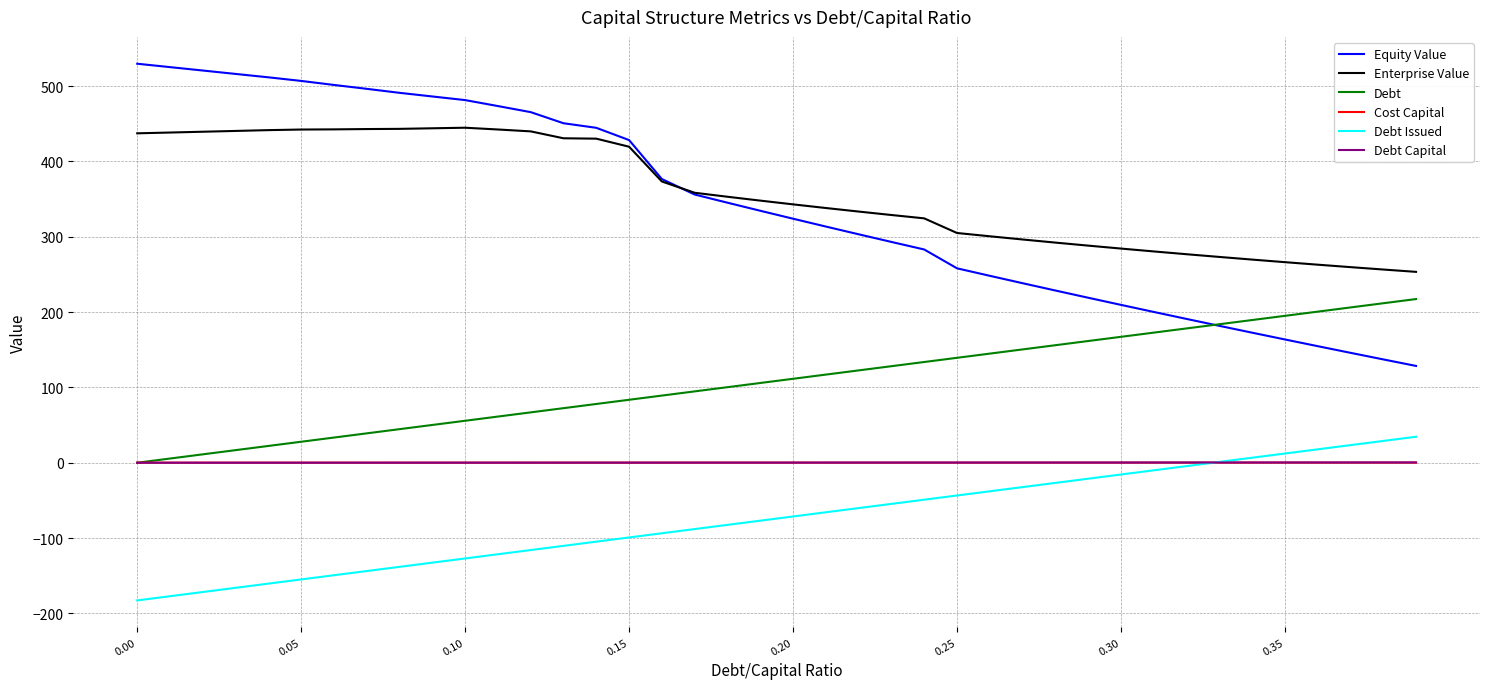

Which series has the largest range (max minus min)?

Equity Value